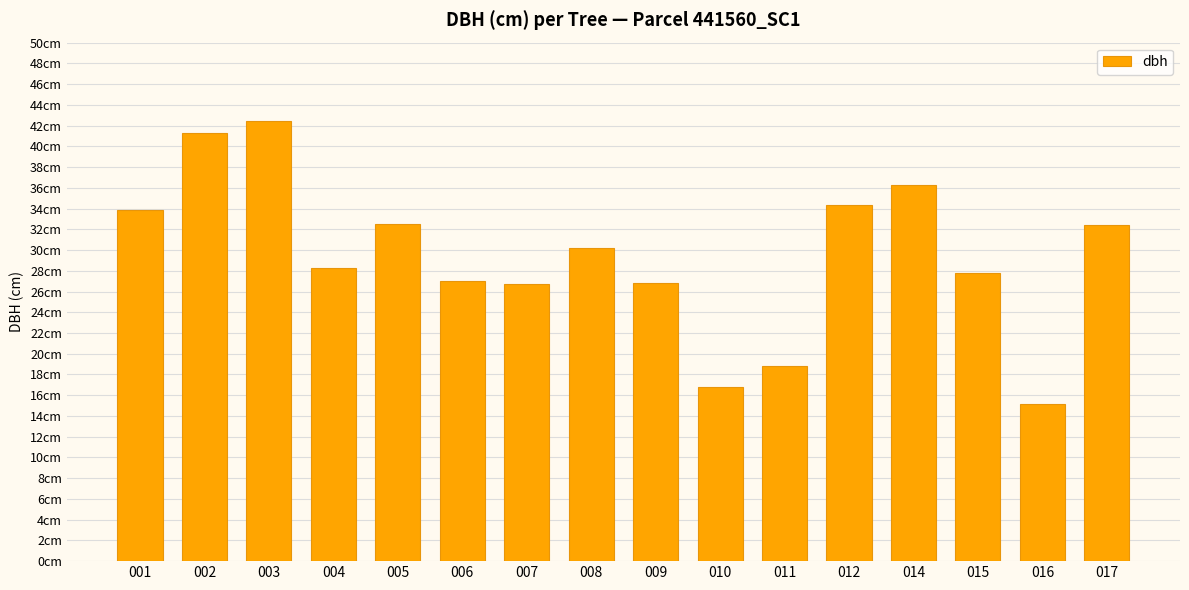

Approximately how many times larger is the value at 003 compared to 011?

2.3